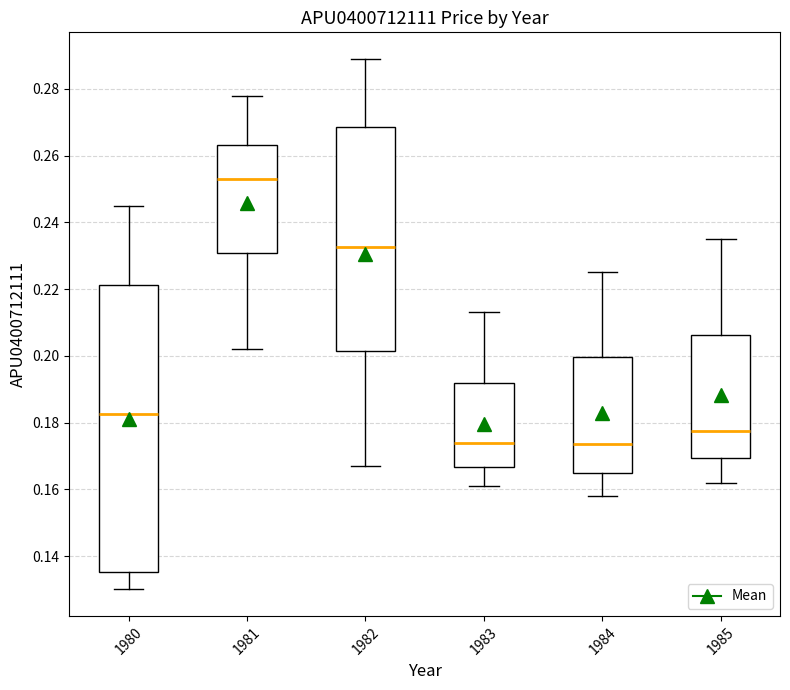

Which box is the tallest, from its lower edge to its upper edge?

1980